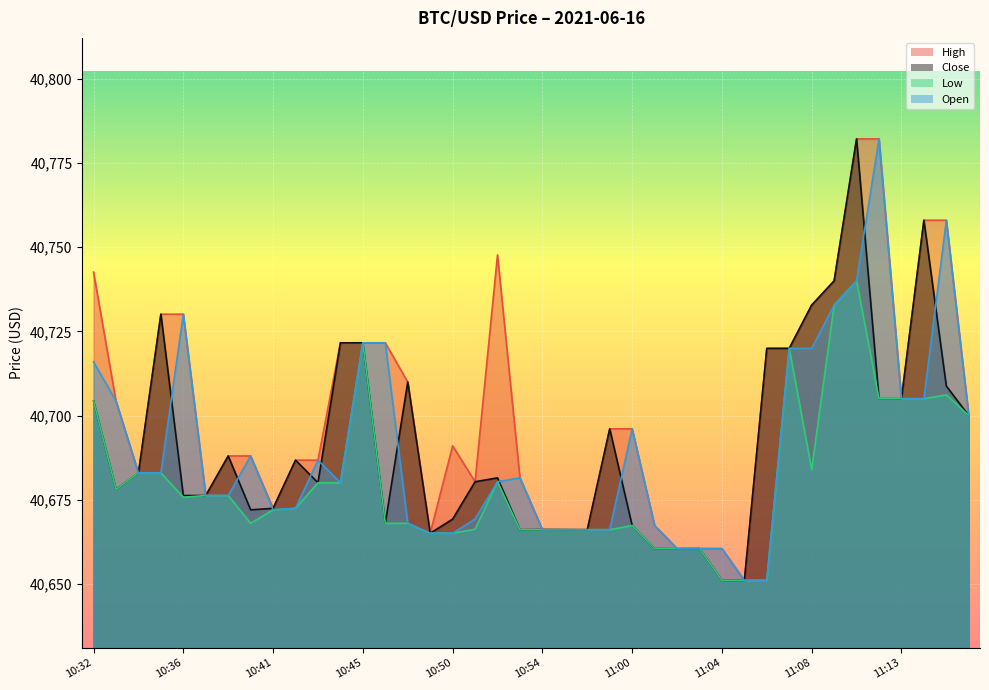

What are all the series names shown in the legend?

High, Close, Low, Open